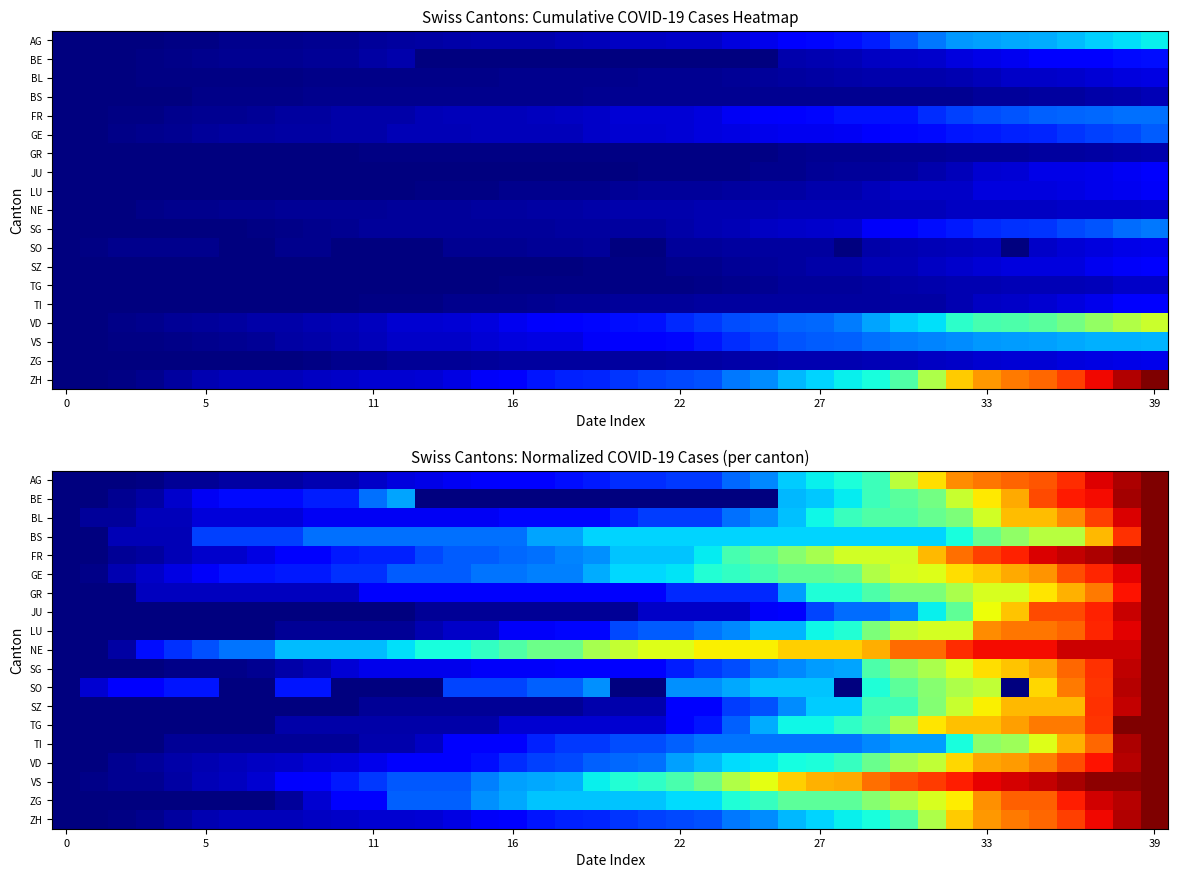

Which category has the highest value across all series?

39